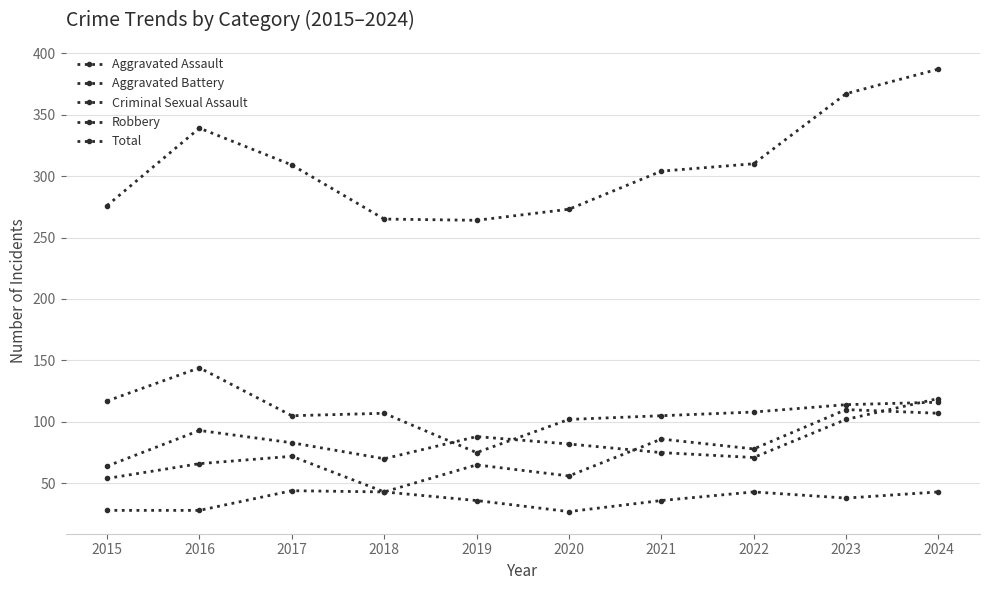

Reading right to left, list all the values displayed in this chart.

Aggravated Assault: 2024=107	2023=110	2022=78	2021=86	2020=56	2019=65	2018=43	2017=72	2016=66	2015=54
Aggravated Battery: 2024=119	2023=102	2022=71	2021=75	2020=82	2019=88	2018=70	2017=83	2016=93	2015=64
Criminal Sexual Assault: 2024=43	2023=38	2022=43	2021=36	2020=27	2019=36	2018=43	2017=44	2016=28	2015=28
Robbery: 2024=116	2023=114	2022=108	2021=105	2020=102	2019=75	2018=107	2017=105	2016=144	2015=117
Total: 2024=387	2023=367	2022=310	2021=304	2020=273	2019=264	2018=265	2017=309	2016=339	2015=276